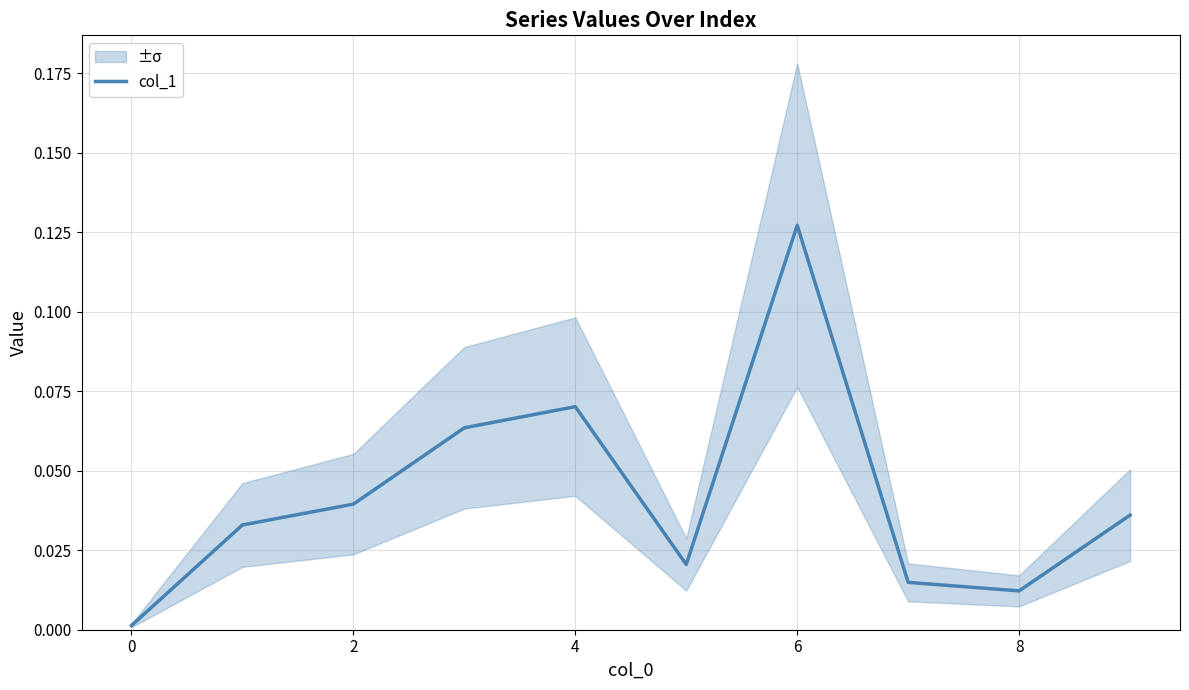

Does the chart have visible grid lines?

Yes